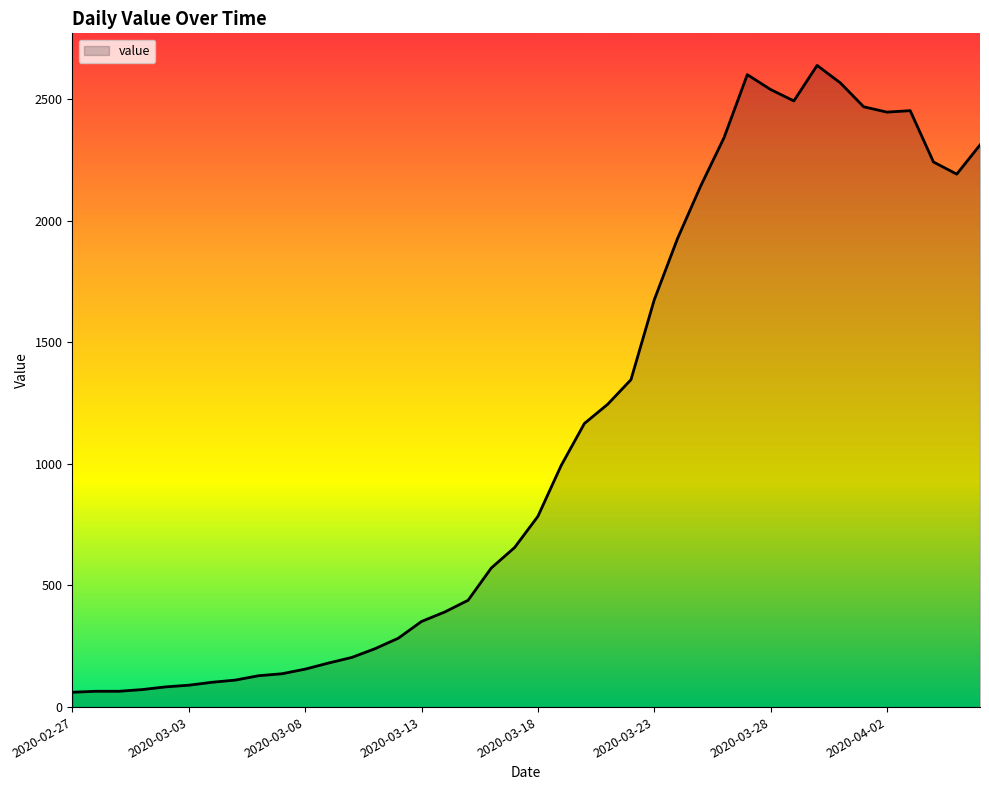

What is the difference between the maximum and minimum values?

2577